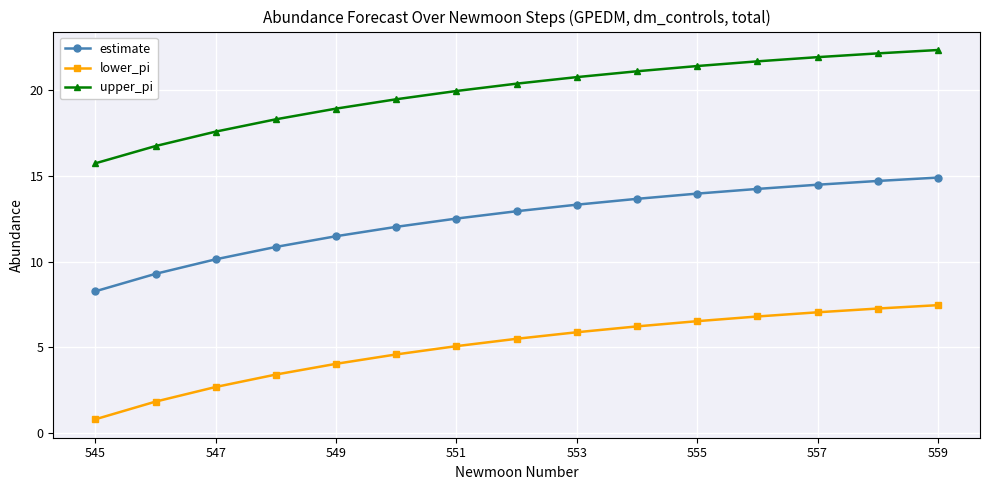

Which series has the largest total across all categories?

upper_pi